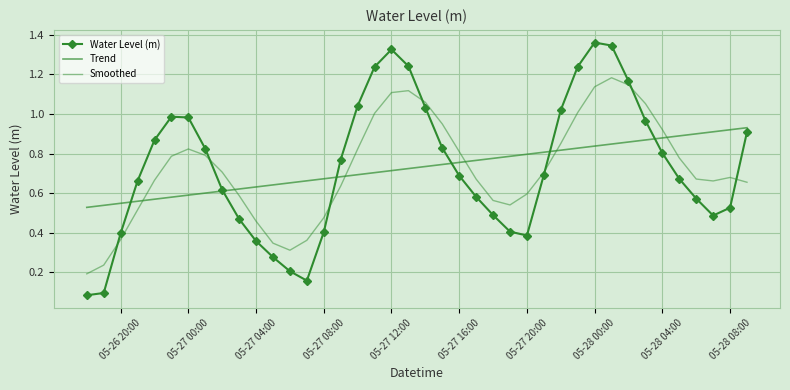

How many categories are shown in the chart?

40